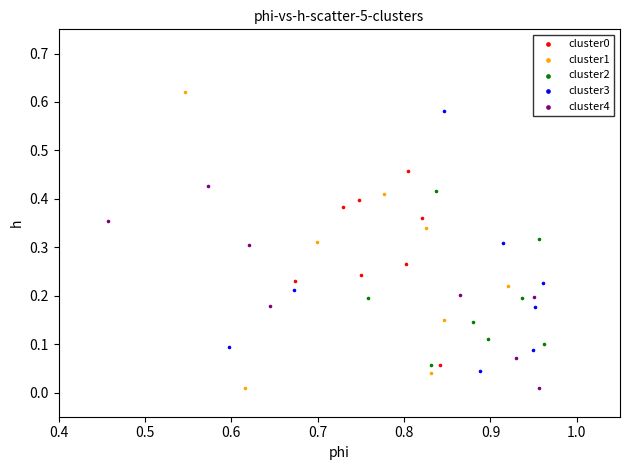

Which series contains the highest Y value?

cluster1